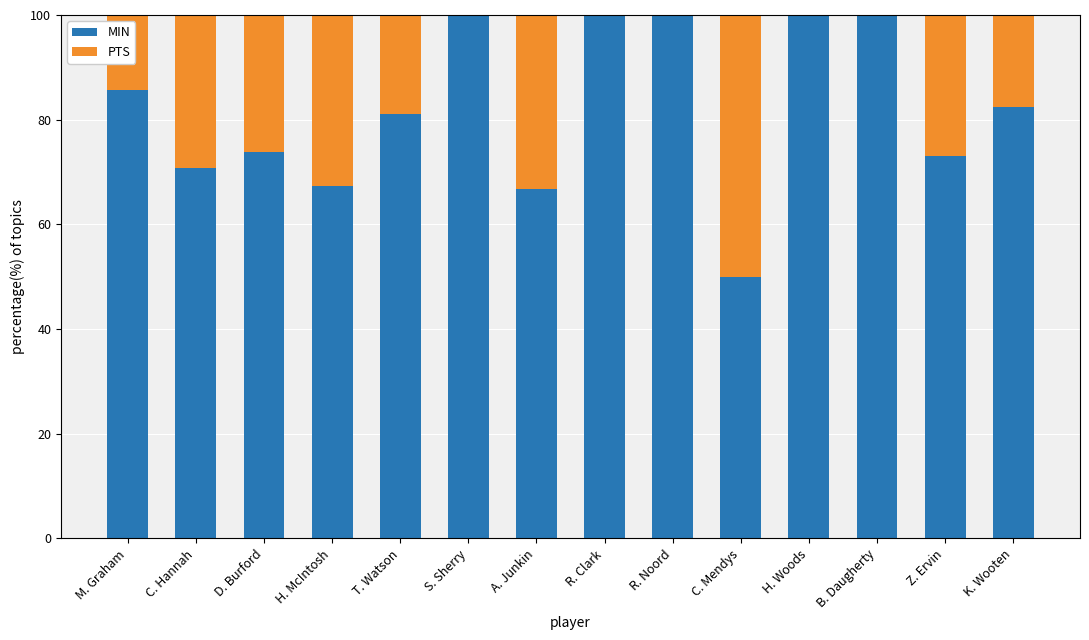

Reading left to right, list the values for the MIN series.

M. Graham=85.7	C. Hannah=70.8	D. Burford=73.9	H. McIntosh=67.3	T. Watson=81.1	S. Sherry=100.0	A. Junkin=66.7	R. Clark=100.0	R. Noord=100.0	C. Mendys=50.0	H. Woods=100.0	B. Daugherty=100.0	Z. Ervin=73.1	K. Wooten=82.4